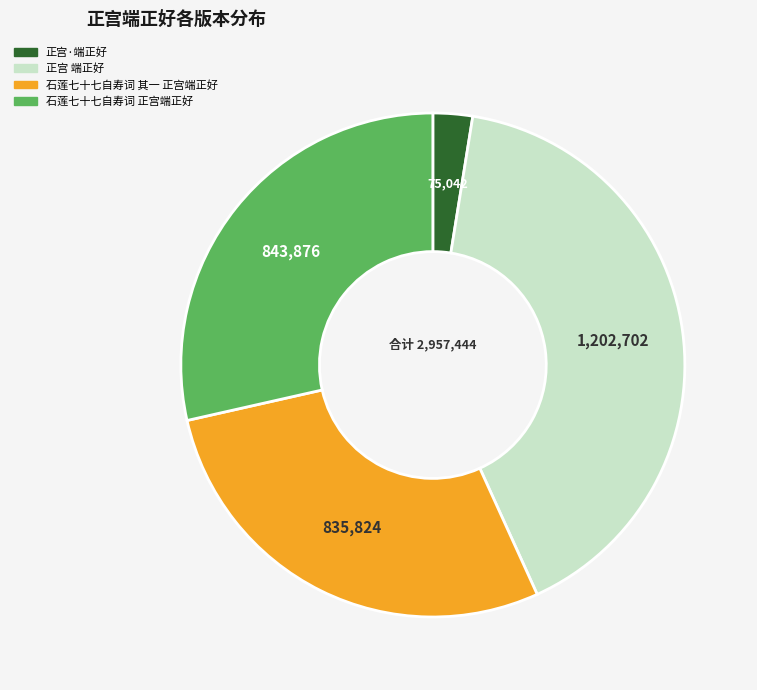

Which slice is the largest?

正宫 端正好